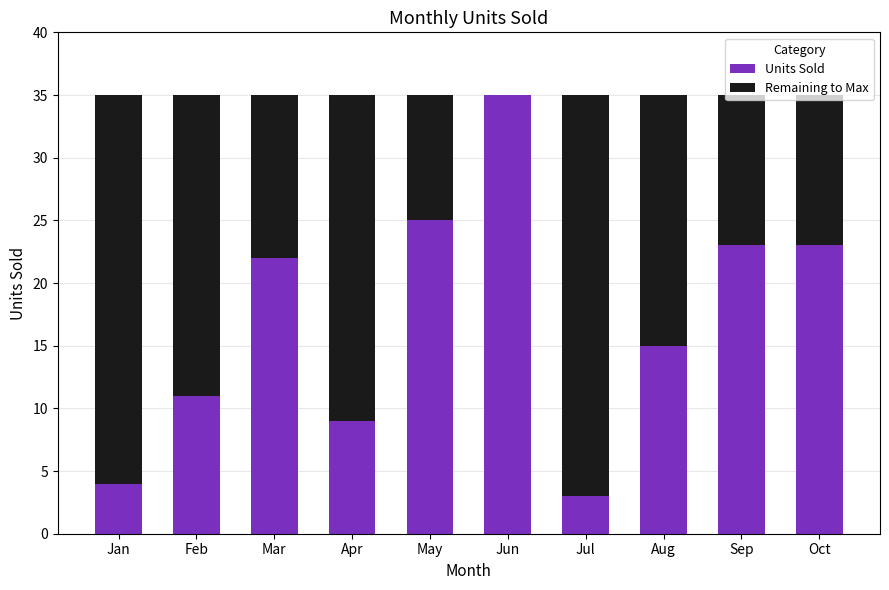

What is the highest value of the Units Sold series?

35